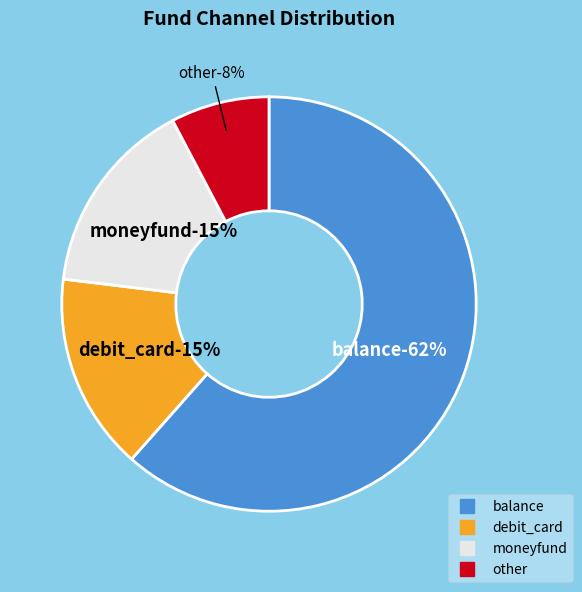

To the nearest percent, what is the average slice percentage?

25%